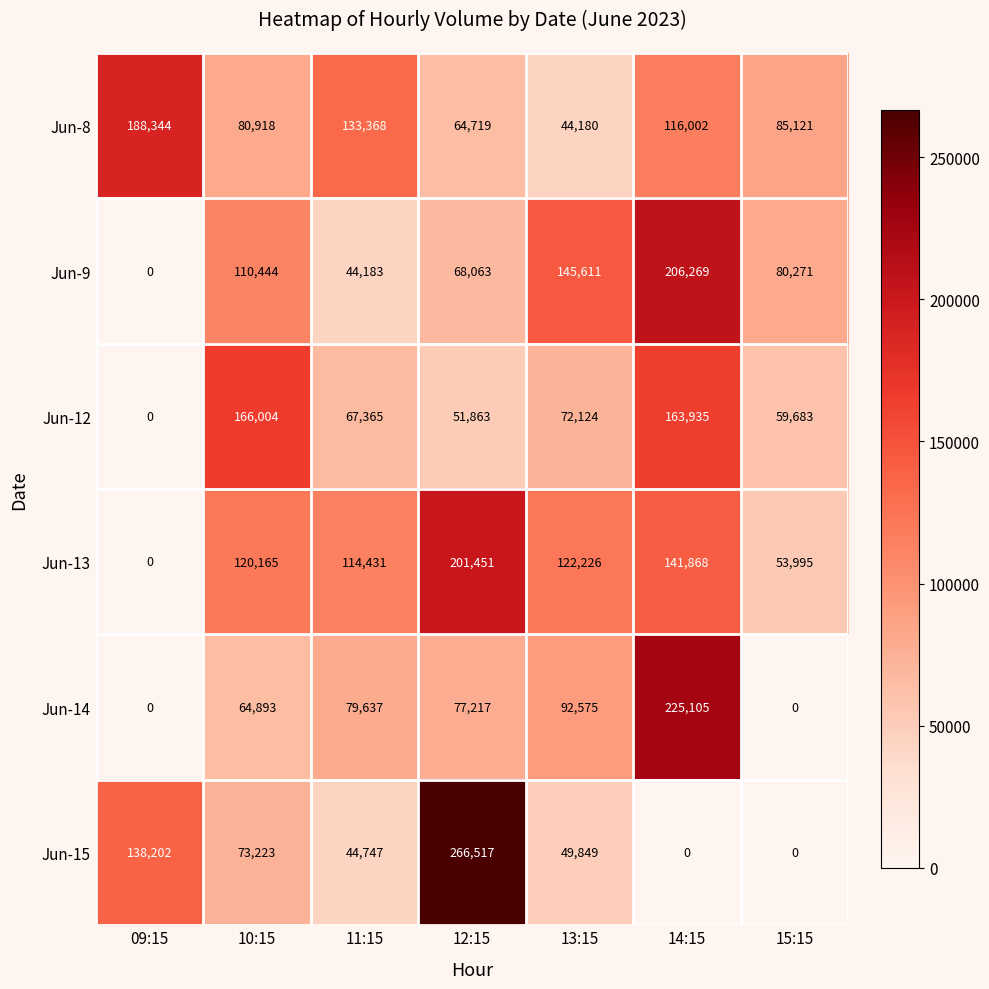

Where is Jun-9 nearest to the value 103134?

10:15